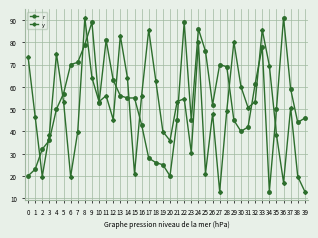

What is the sum of the y values at 18 and 33?

148.4